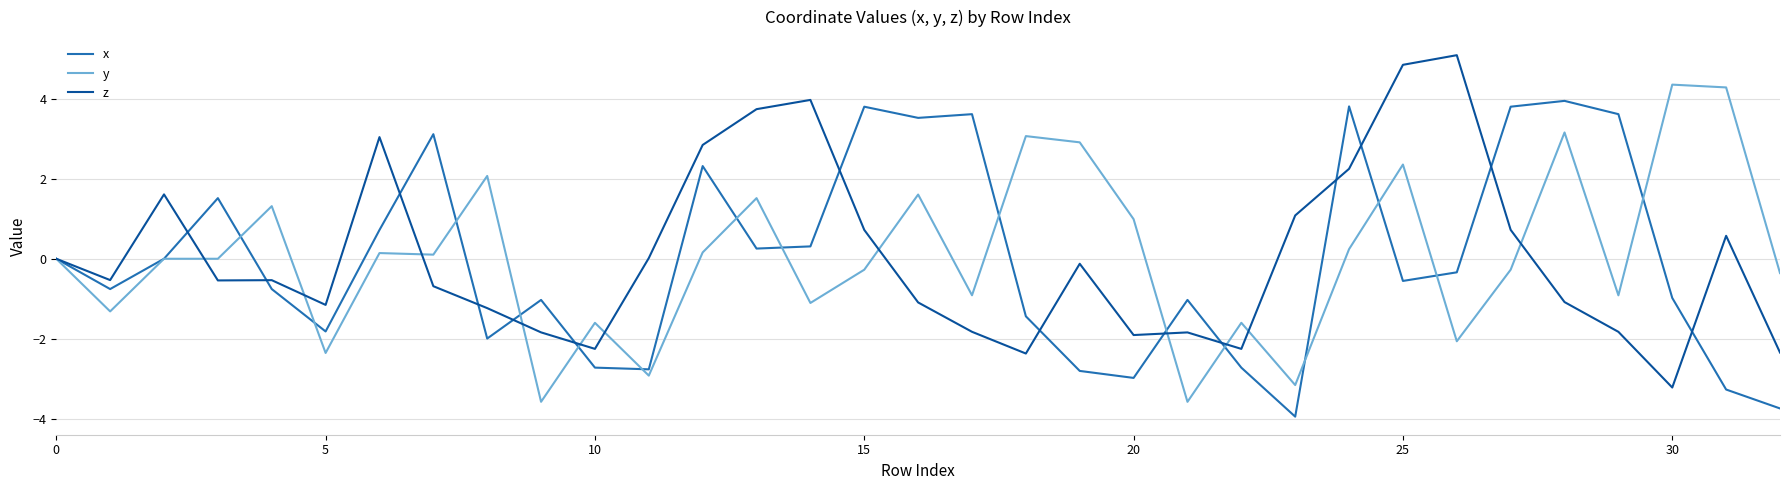

Rank the series by their maximum value, from highest to lowest.

z, y, x